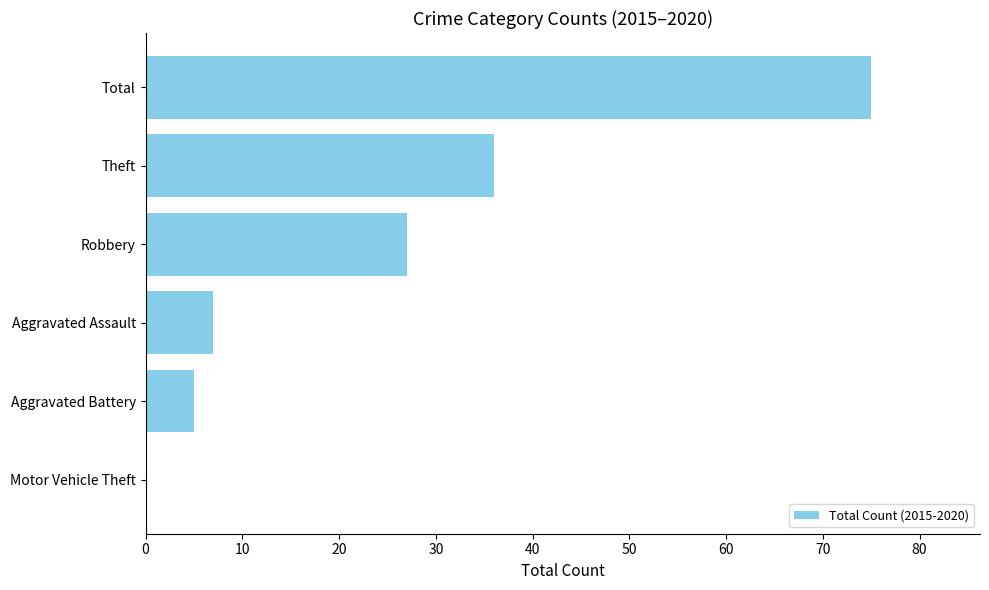

Reading top to bottom, transcribe all the data shown in this chart.

Total=75	Theft=36	Robbery=27	Aggravated Assault=7	Aggravated Battery=5	Motor Vehicle Theft=0